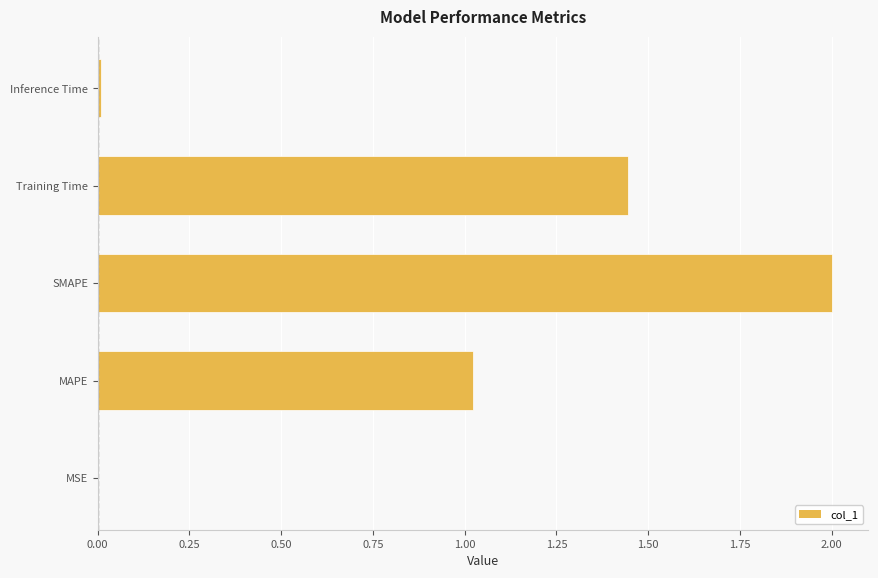

Which has a higher value, Training Time or SMAPE?

SMAPE